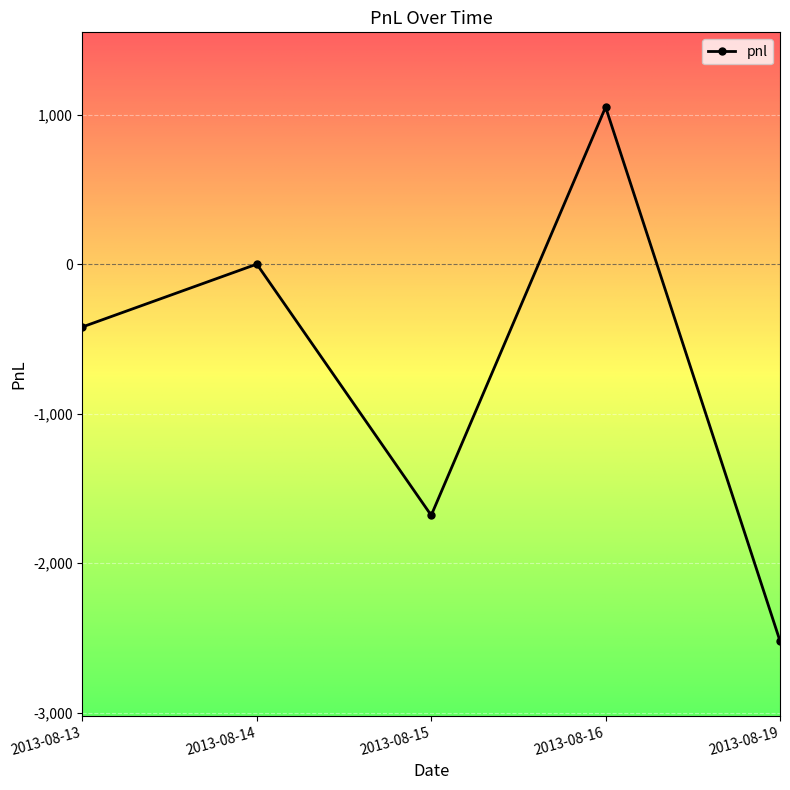

Which has a higher value, 2013-08-15 or 2013-08-13?

2013-08-13